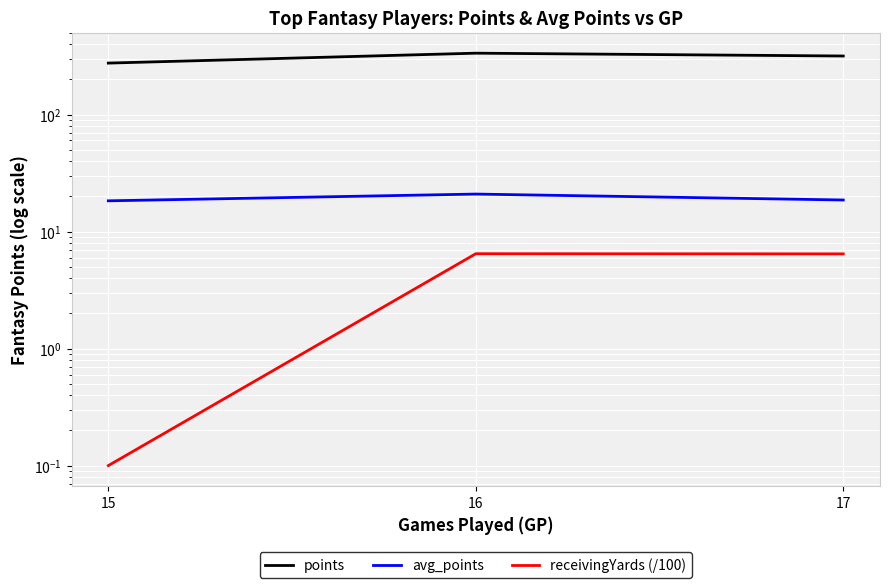

Is it true that points equals 316.1 at 17?

True